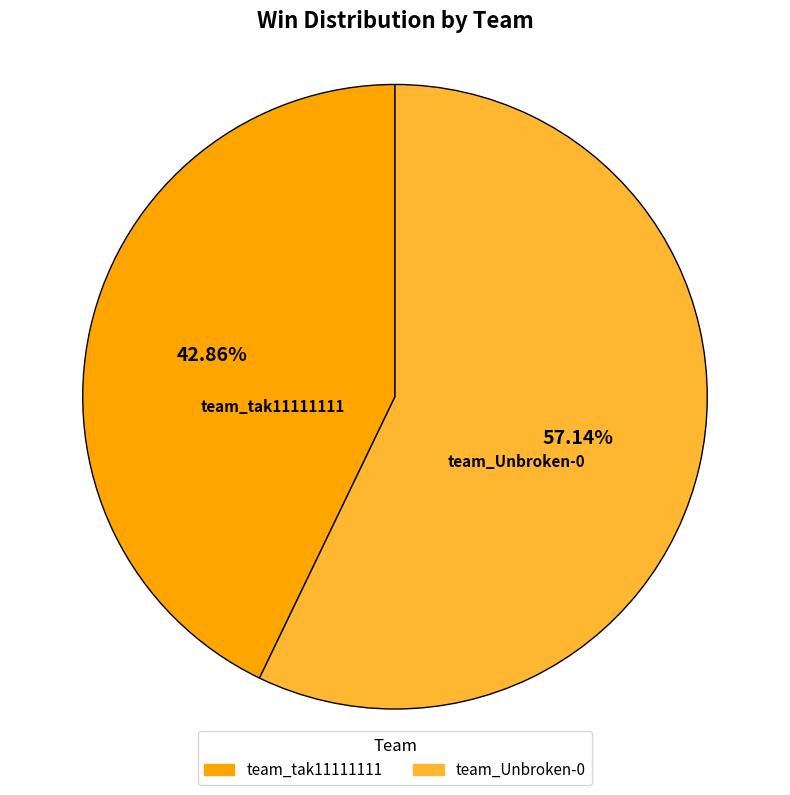

What is the largest slice in the pie chart?

team_Unbroken-0